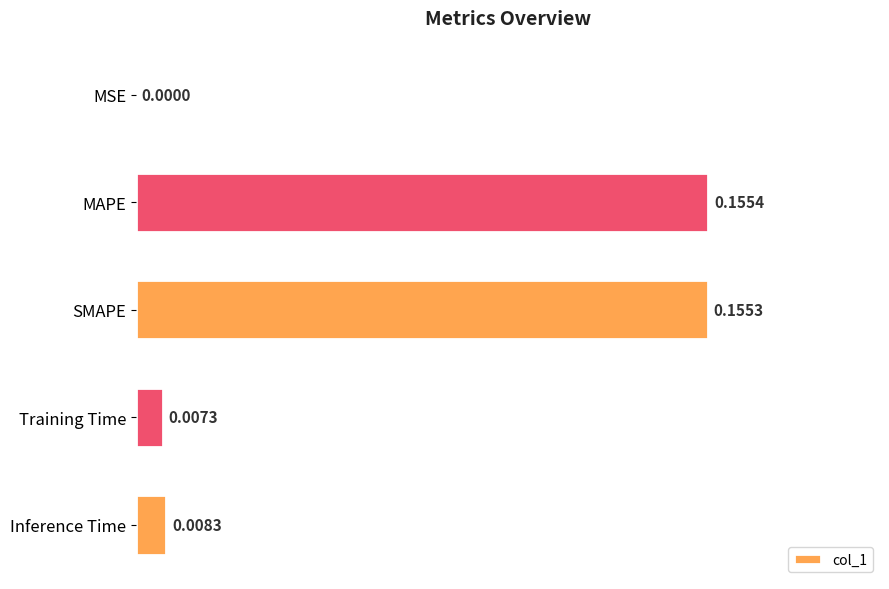

At which label is the value closest to 0?

MSE